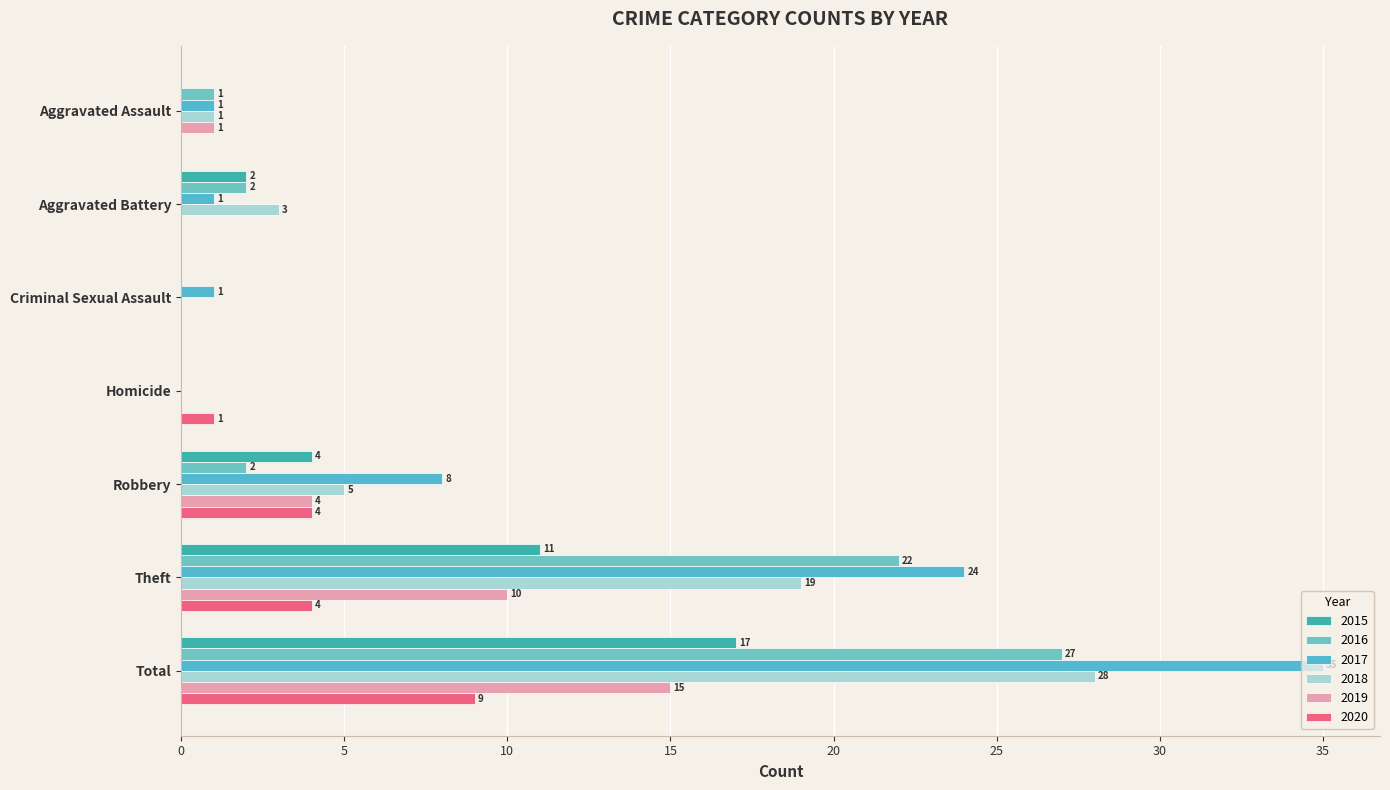

List the labels in order of 2017 value, largest first.

Total, Theft, Robbery, Aggravated Assault, Aggravated Battery, Criminal Sexual Assault, Homicide